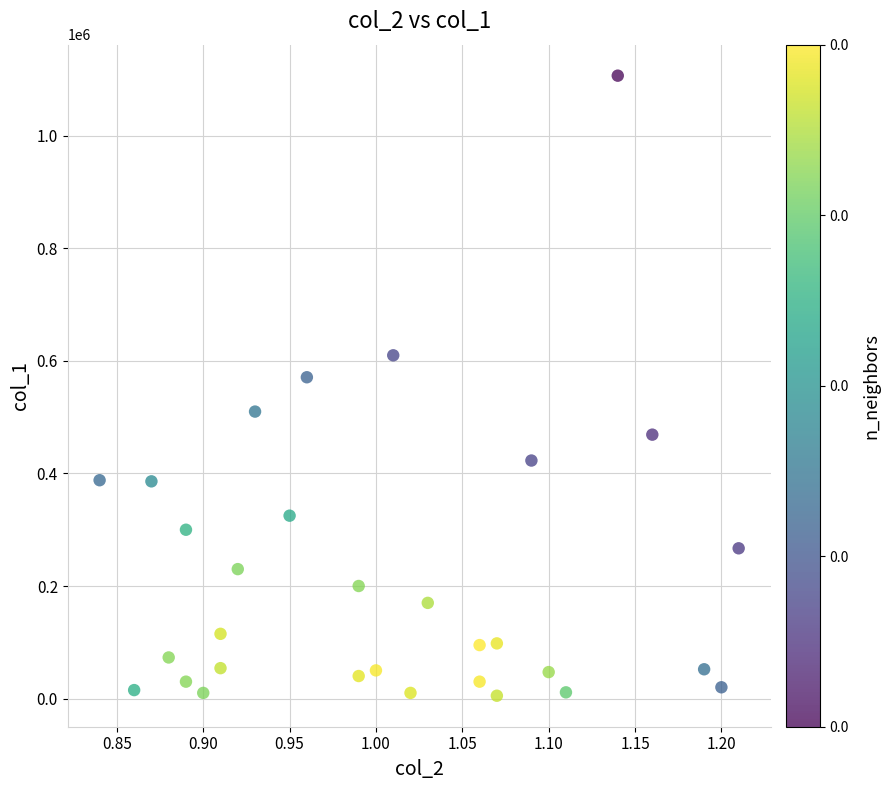

What Y value in the scatter plot is closest to 556000?

571000